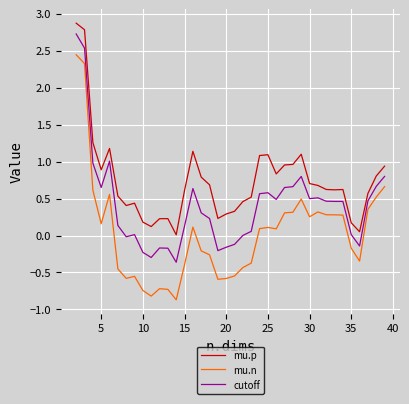

Rank the series by their average value, from lowest to highest.

mu.n, cutoff, mu.p